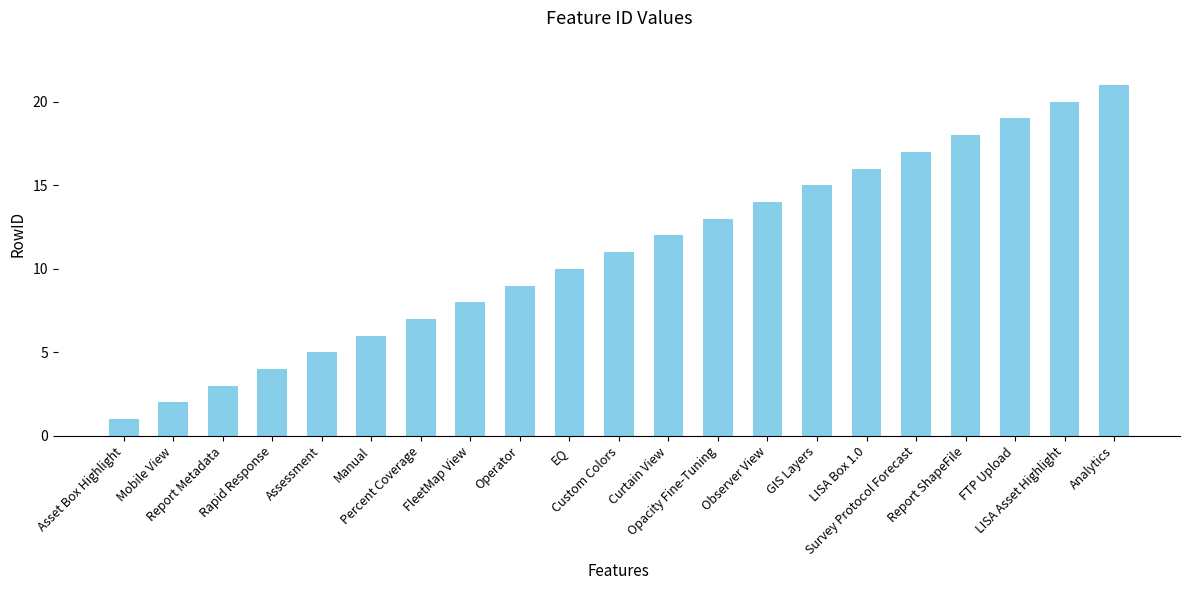

Is it true that the value at LISA Box 1.0 is 25?

False